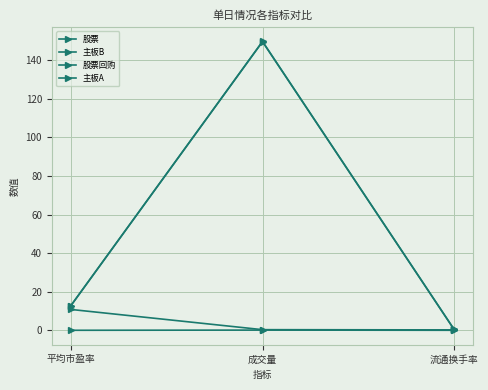

The value of 主板B at 平均市盈率 is 15.3. True or false?

False